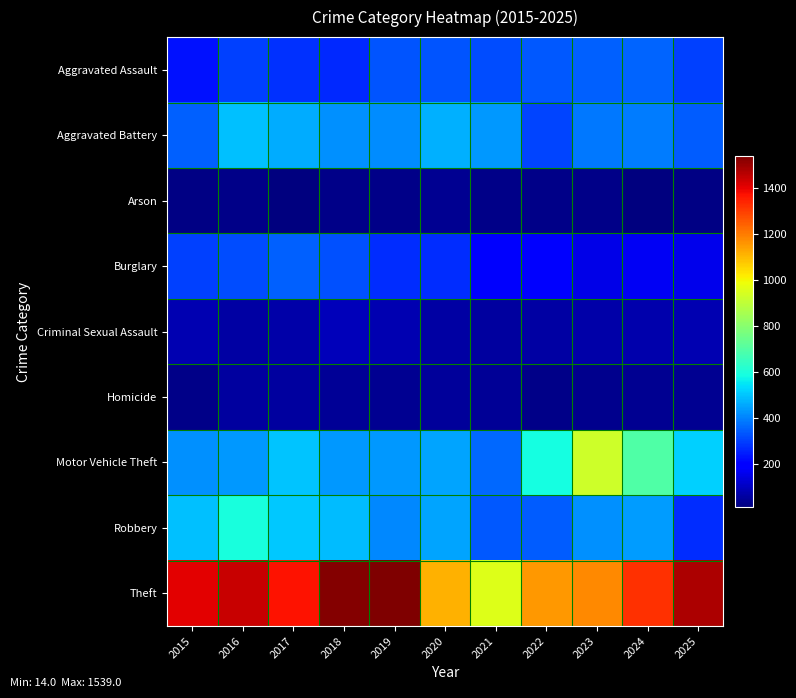

What is the maximum value shown in the chart?

1539